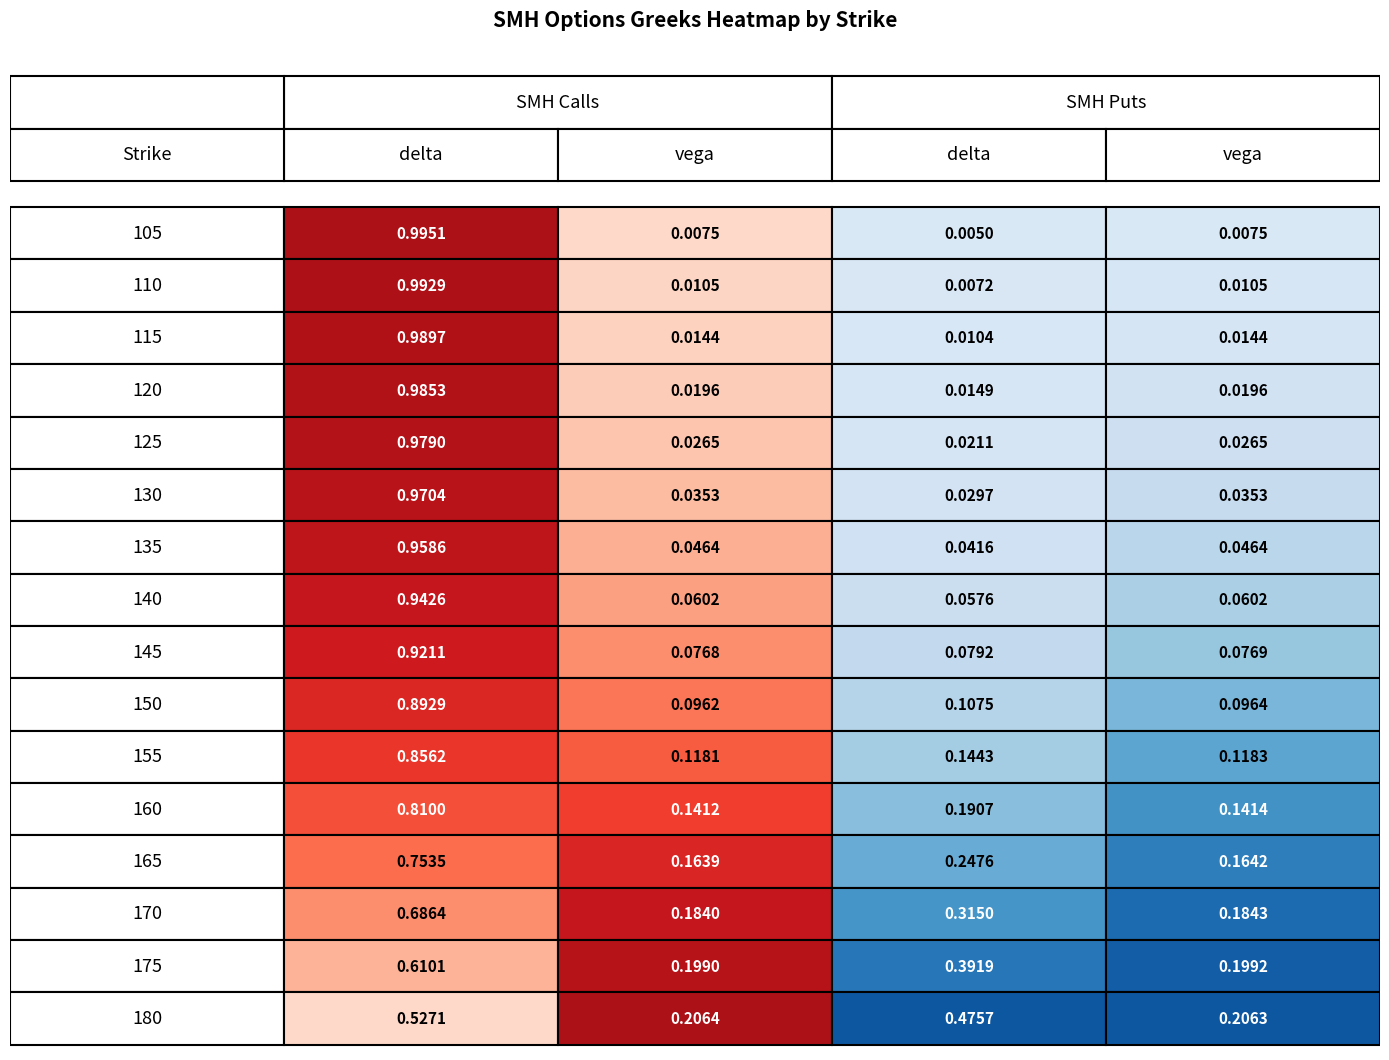

What is the difference between the Call_vega values at 13 and 3?

0.2